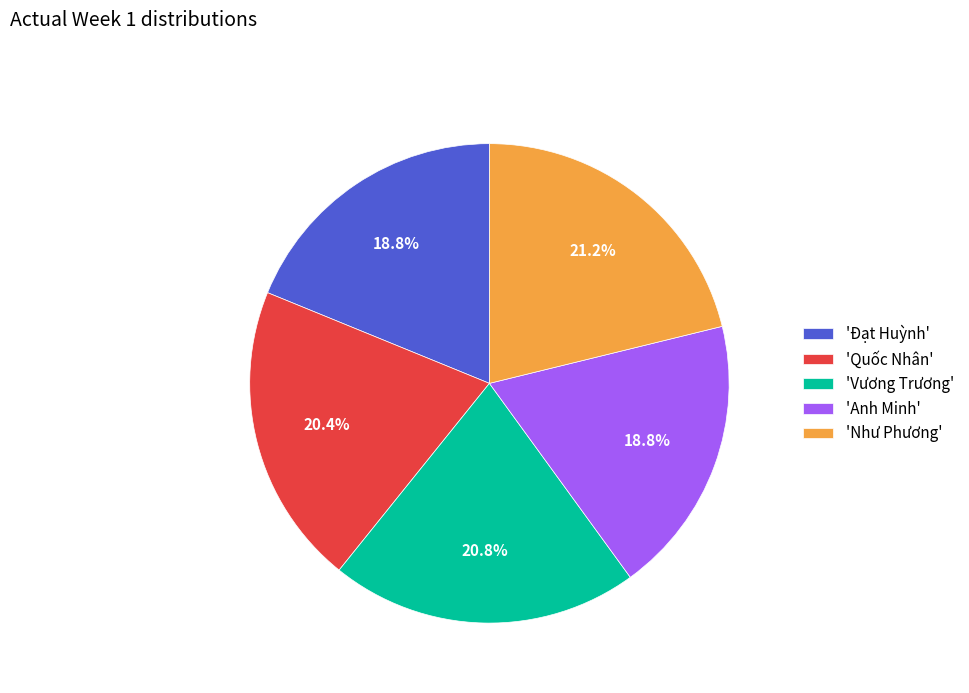

Which has a higher value, 'Anh Minh' or 'Quốc Nhân'?

'Quốc Nhân'